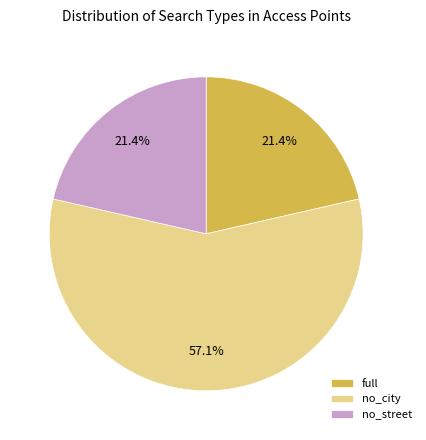

What percentage is the full slice, to the nearest percent?

21%